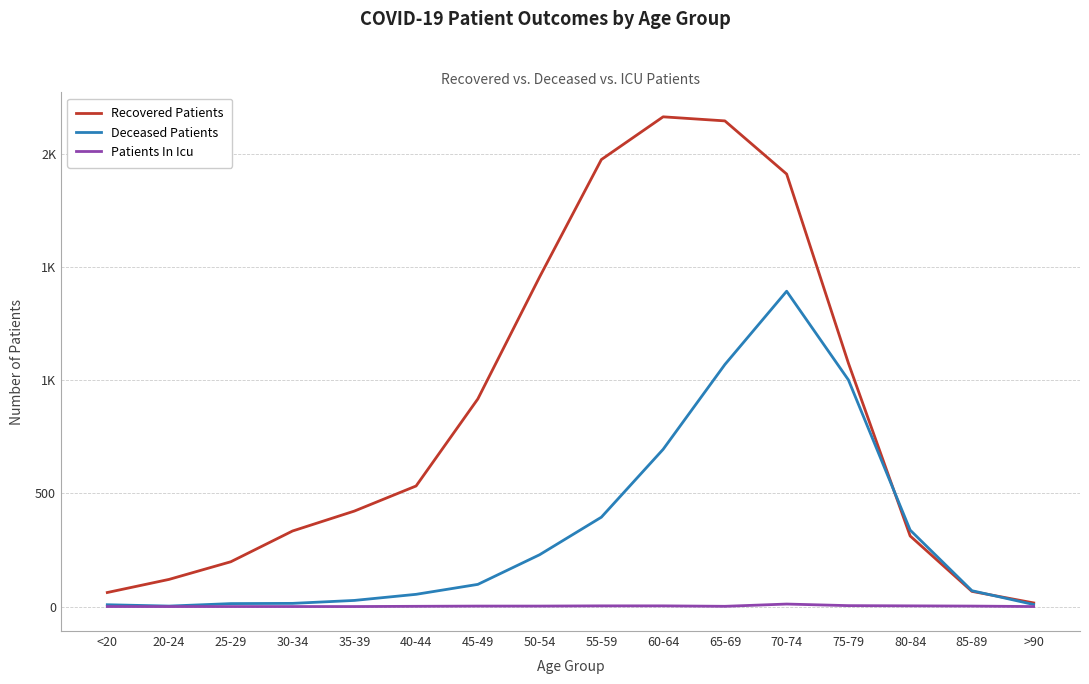

What are all the series names shown in the legend?

Recovered Patients, Deceased Patients, Patients In Icu